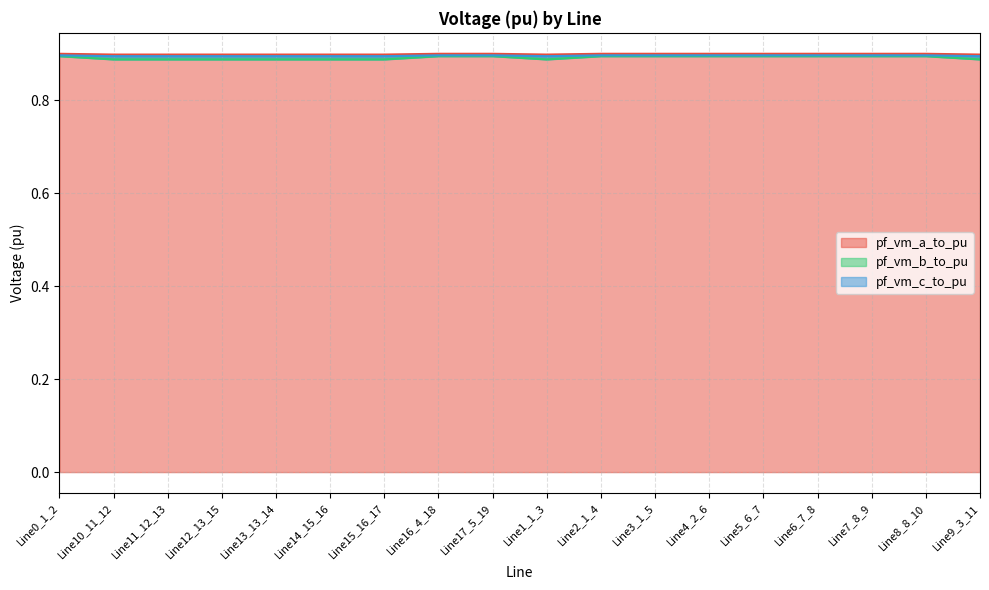

Reading left to right, transcribe all the data shown in this chart.

pf_vm_a_to_pu: Line0_1_2=0.9	Line10_11_12=0.9	Line11_12_13=0.9	Line12_13_15=0.9	Line13_13_14=0.9	Line14_15_16=0.9	Line15_16_17=0.9	Line16_4_18=0.9	Line17_5_19=0.9	Line1_1_3=0.9	Line2_1_4=0.9	Line3_1_5=0.9	Line4_2_6=0.9	Line5_6_7=0.9	Line6_7_8=0.9	Line7_8_9=0.9	Line8_8_10=0.9	Line9_3_11=0.9
pf_vm_b_to_pu: Line0_1_2=0.9	Line10_11_12=0.9	Line11_12_13=0.9	Line12_13_15=0.9	Line13_13_14=0.9	Line14_15_16=0.9	Line15_16_17=0.9	Line16_4_18=0.9	Line17_5_19=0.9	Line1_1_3=0.9	Line2_1_4=0.9	Line3_1_5=0.9	Line4_2_6=0.9	Line5_6_7=0.9	Line6_7_8=0.9	Line7_8_9=0.9	Line8_8_10=0.9	Line9_3_11=0.9
pf_vm_c_to_pu: Line0_1_2=0.9	Line10_11_12=0.9	Line11_12_13=0.9	Line12_13_15=0.9	Line13_13_14=0.9	Line14_15_16=0.9	Line15_16_17=0.9	Line16_4_18=0.9	Line17_5_19=0.9	Line1_1_3=0.9	Line2_1_4=0.9	Line3_1_5=0.9	Line4_2_6=0.9	Line5_6_7=0.9	Line6_7_8=0.9	Line7_8_9=0.9	Line8_8_10=0.9	Line9_3_11=0.9